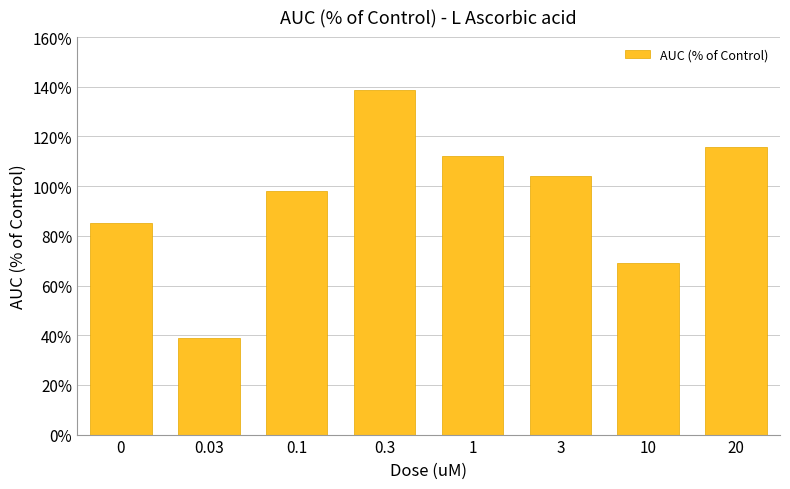

Count the number of data series in this chart.

1